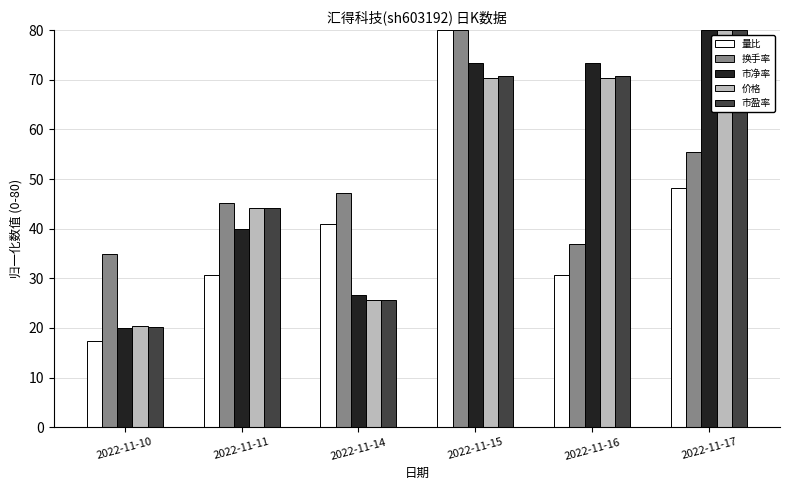

Where is 换手率 nearest to the value 57?

2022-11-17